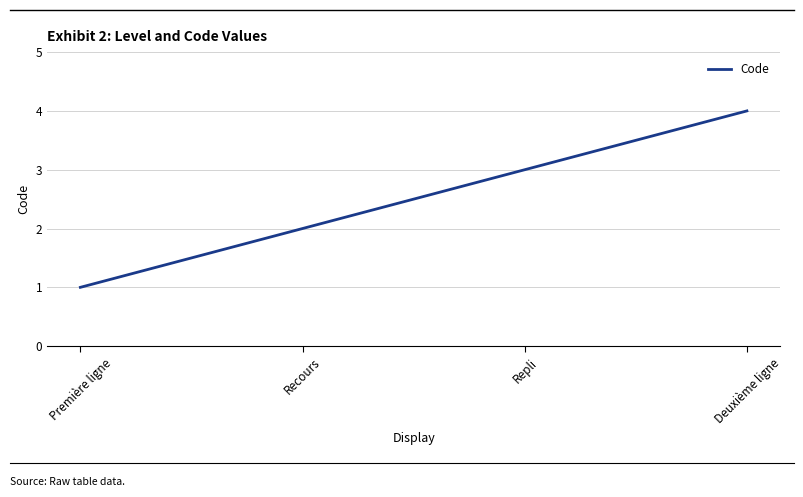

What is the ratio of the value at Première ligne to the value at Recours?

0.5